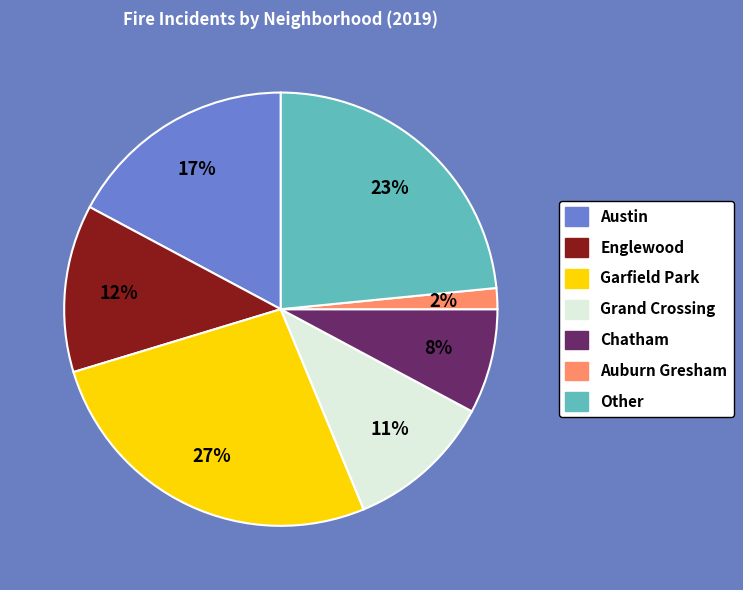

True or false: Austin accounts for 17% of the total.

True